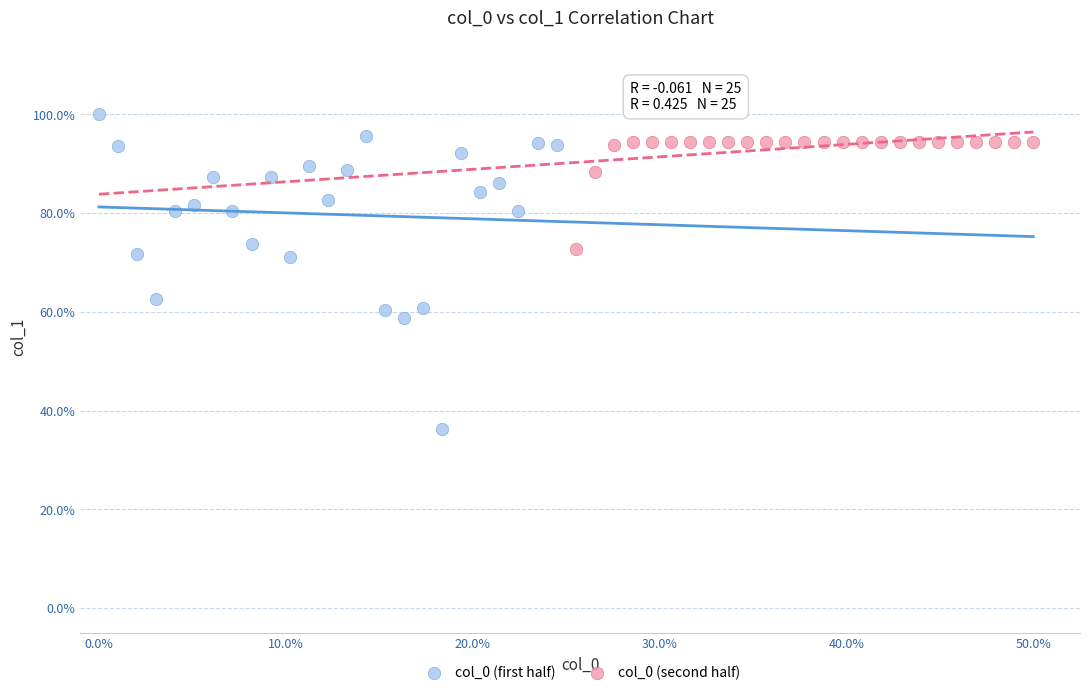

Which series has the largest Y range (max minus min)?

col_0 (first half)